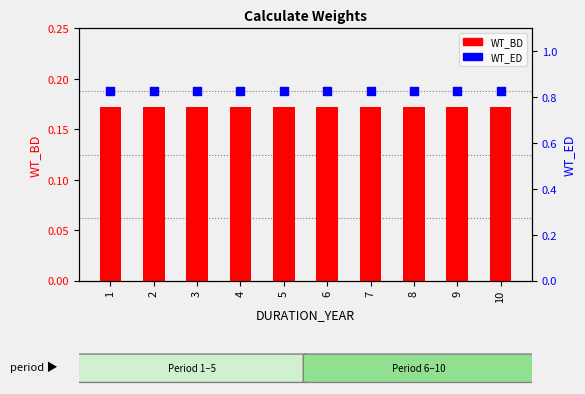

Which series contains the highest Y value?

WT_ED